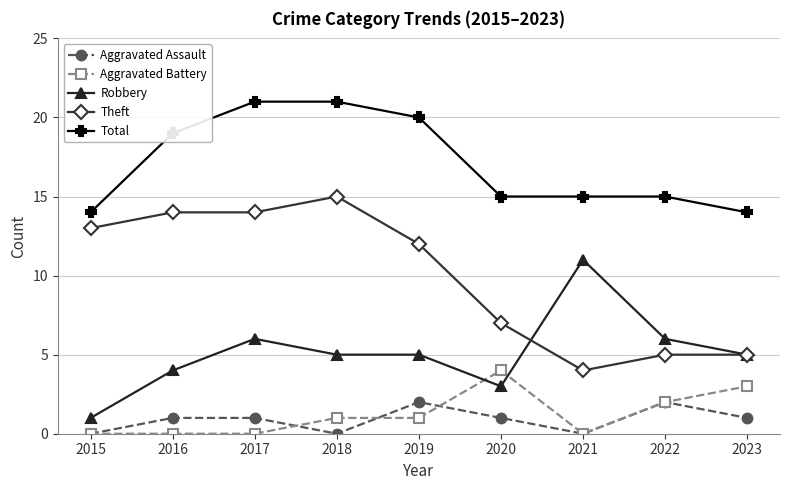

Count the number of data series in this chart.

5